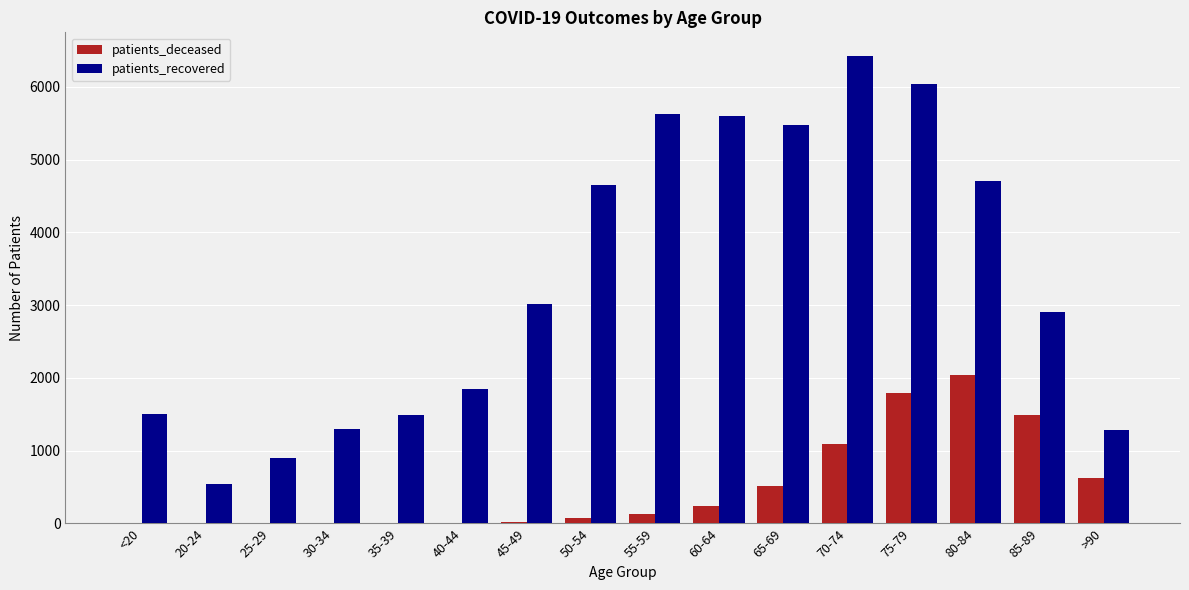

At which category is the sum across all series the highest?

75-79